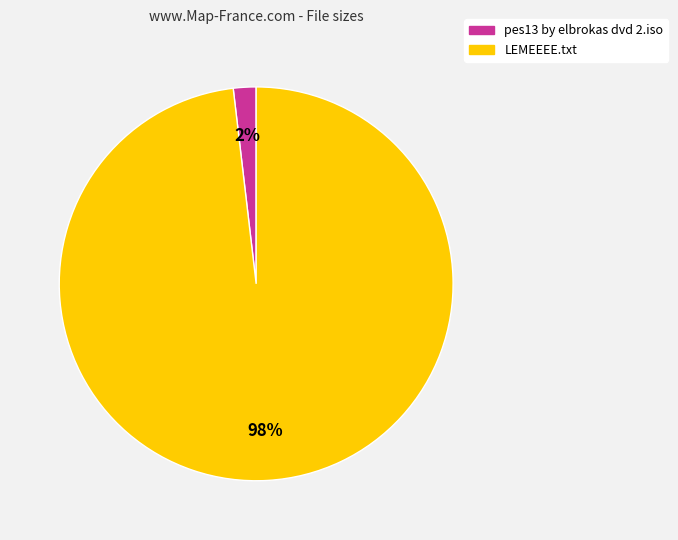

To the nearest percent, what is the combined percentage of LEMEEEE.txt and pes13 by elbrokas dvd 2.iso?

100%